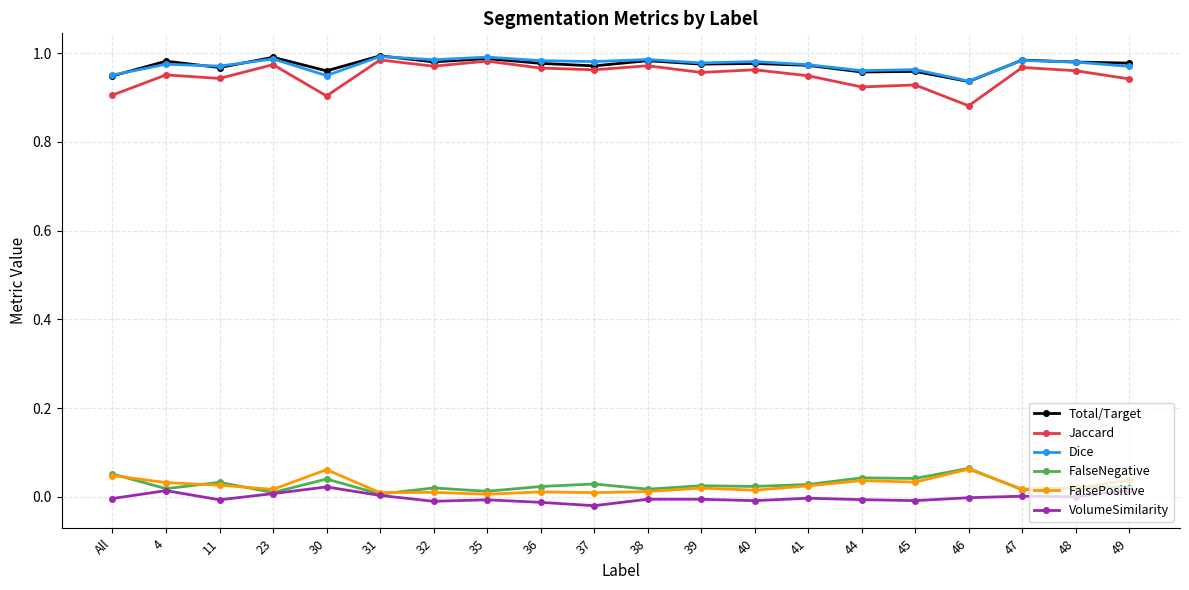

What is the label of the 2nd point from the left?

4